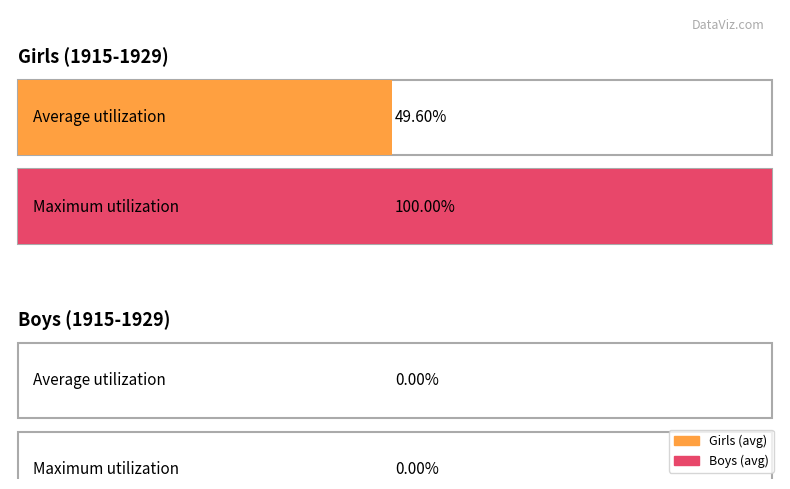

Which series has the largest range (max minus min)?

Girls